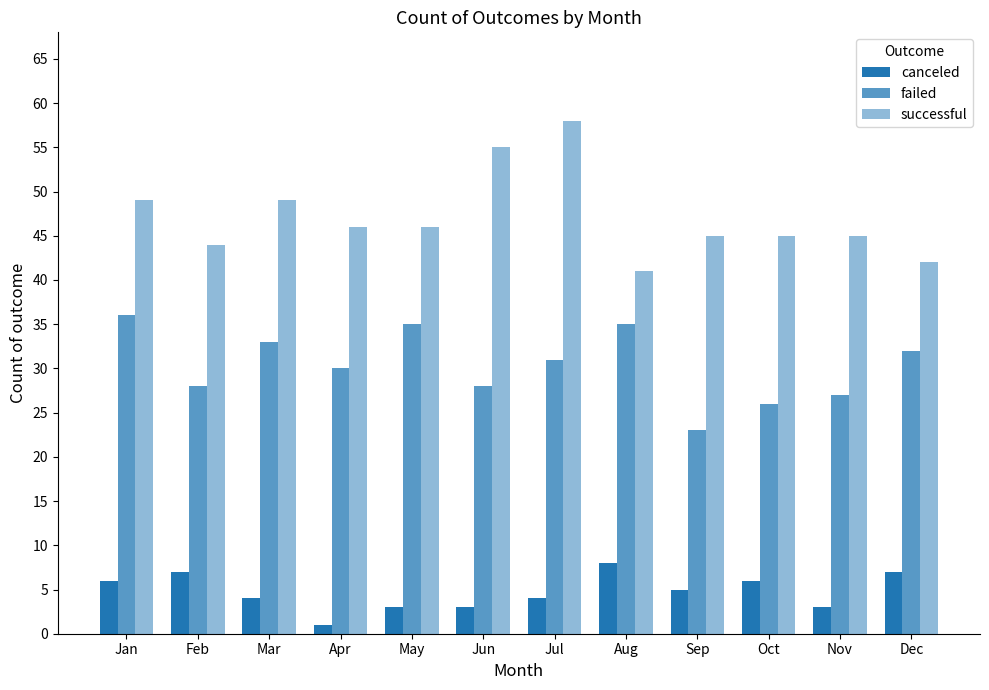

Which has a higher value, Dec or Jun?

Dec